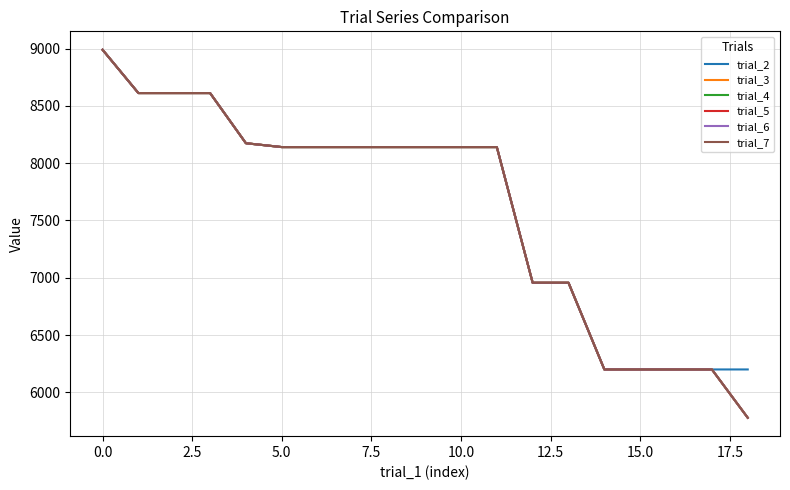

True or false: trial_4 has more than 0 interior local peaks.

False